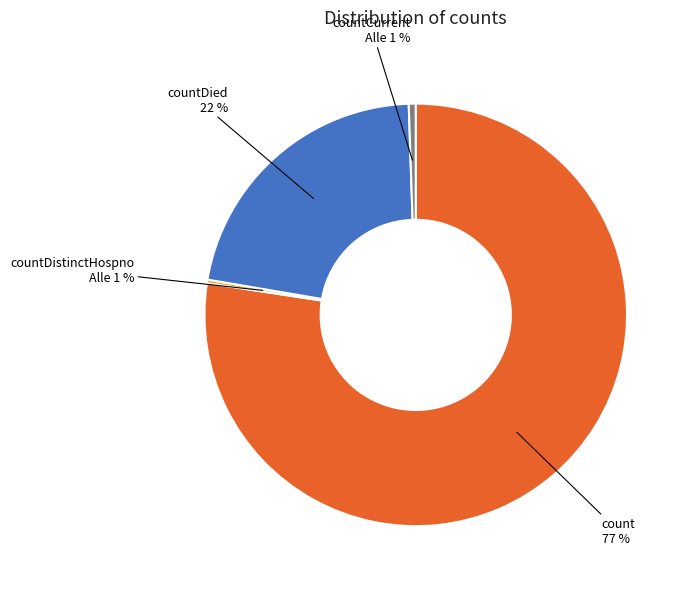

To the nearest percent, what is the combined percentage of countCurrentSuspected and countCurrent?

1%